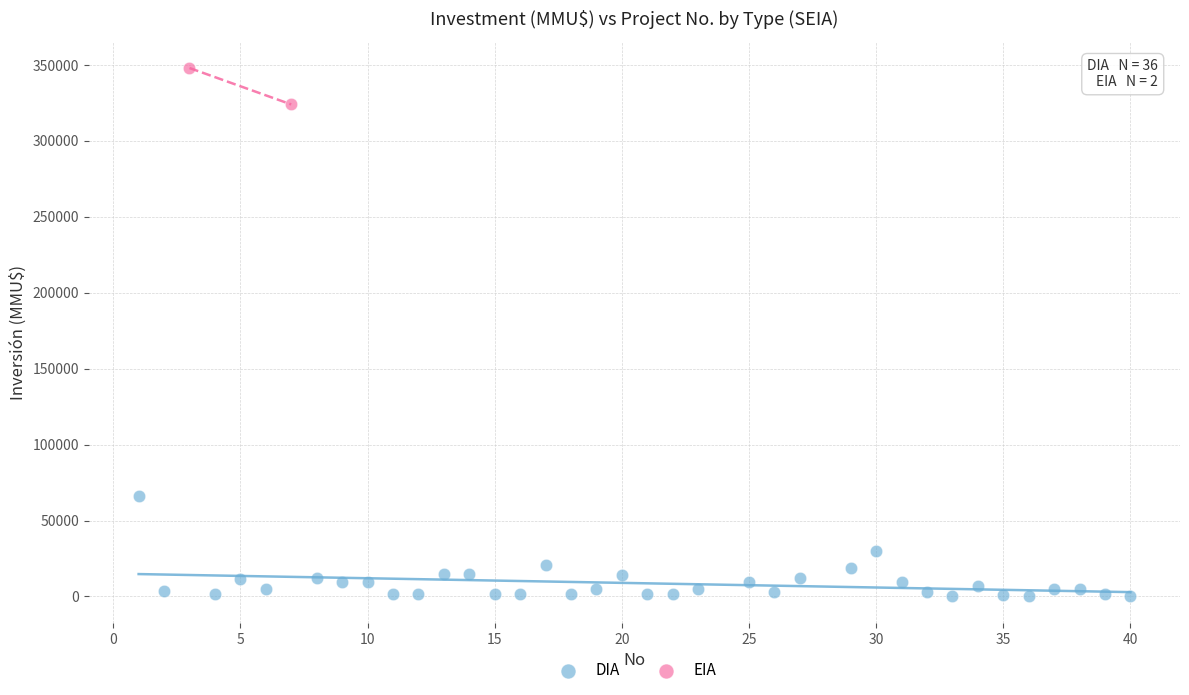

What are all the series names shown in the legend?

DIA, EIA